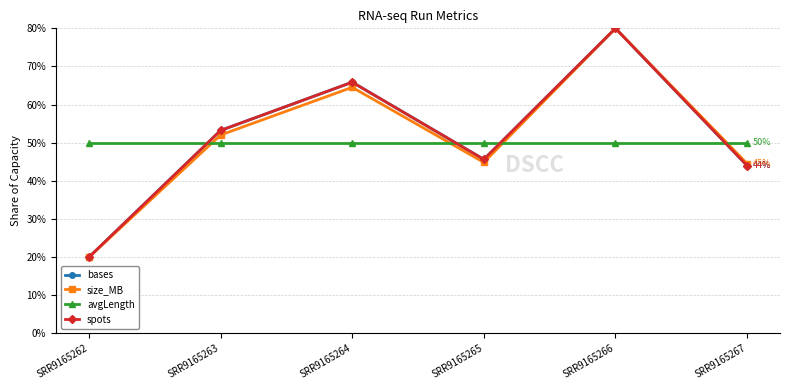

At which category is the sum across all series the highest?

SRR9165266